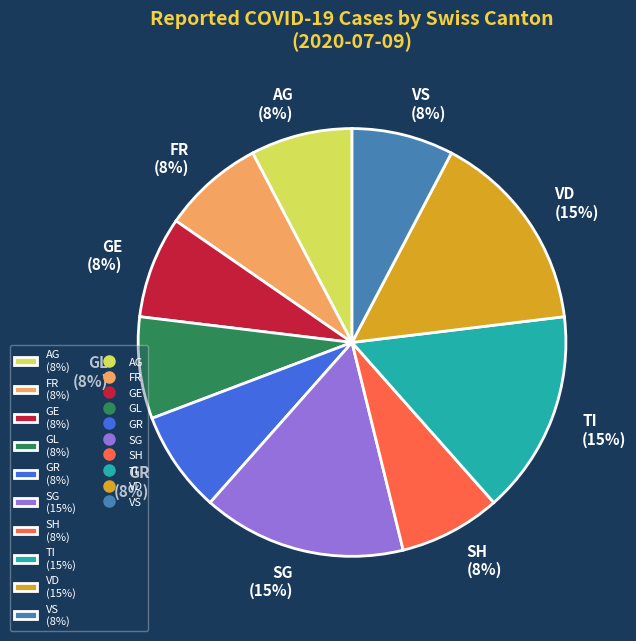

To the nearest percent, what percentage of the pie is VS (8%)?

8%